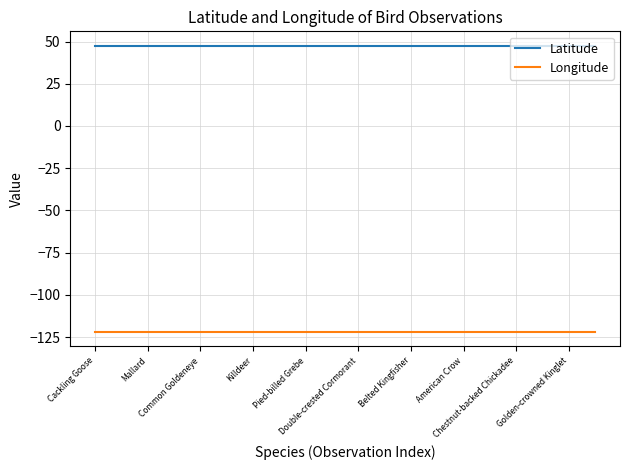

True or false: Longitude and Latitude intersect in this chart.

False